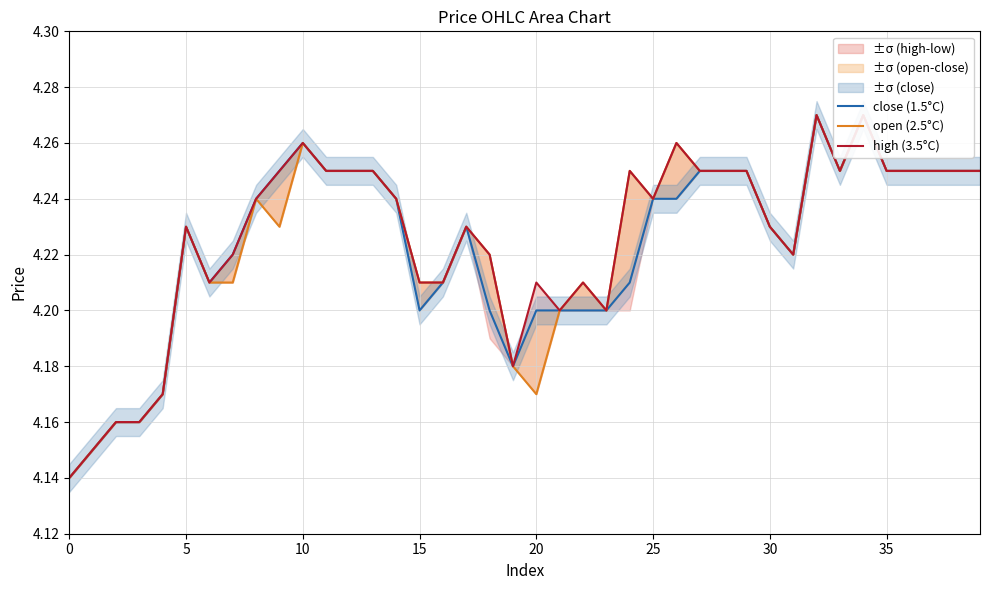

What is the sum of all close (1.5°C) values?

168.9